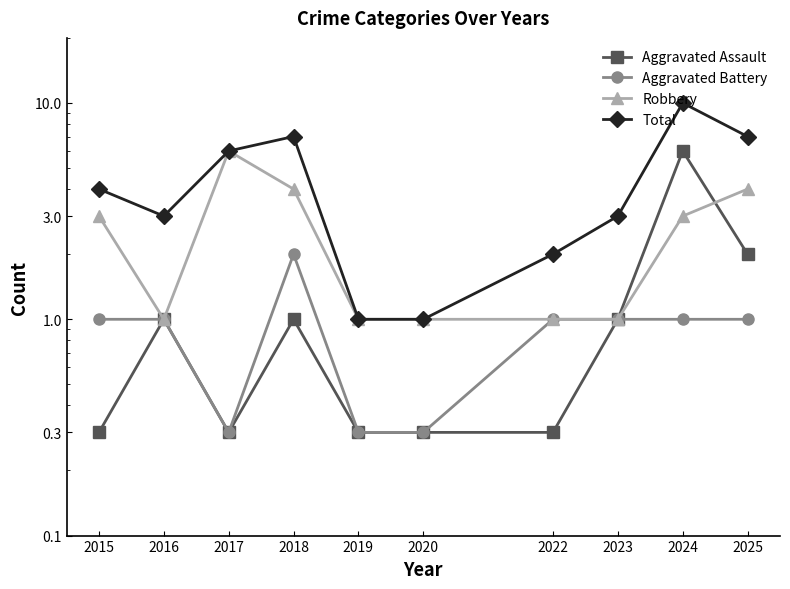

What is the difference between the highest and lowest values at 2016?

2.0